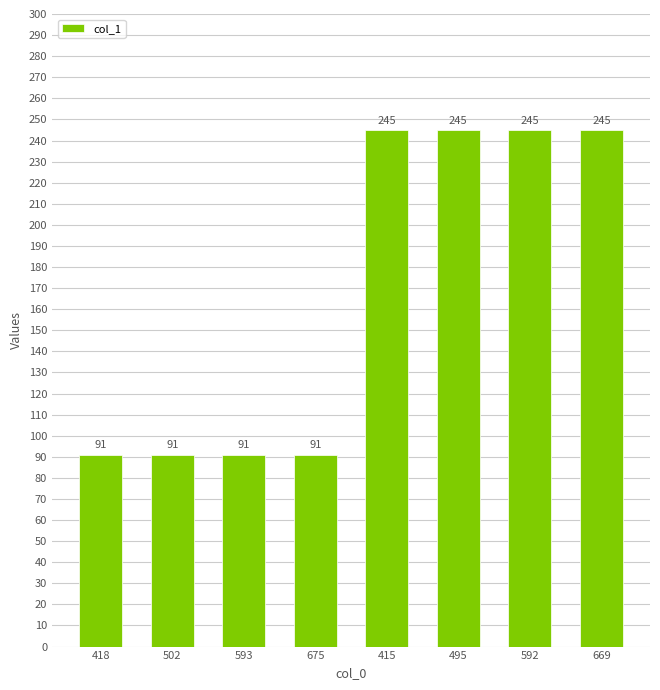

What is the approximate value at 495?

245